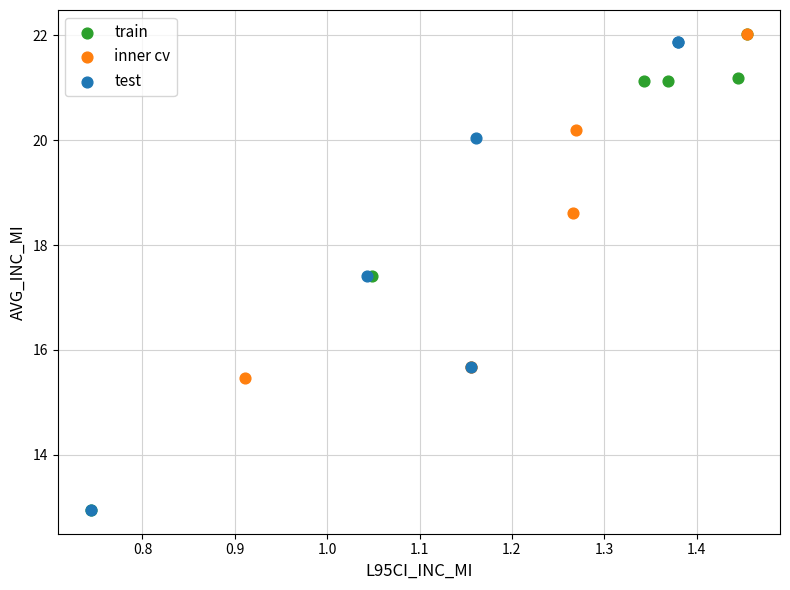

What are all the series names shown in the legend?

train, inner cv, test